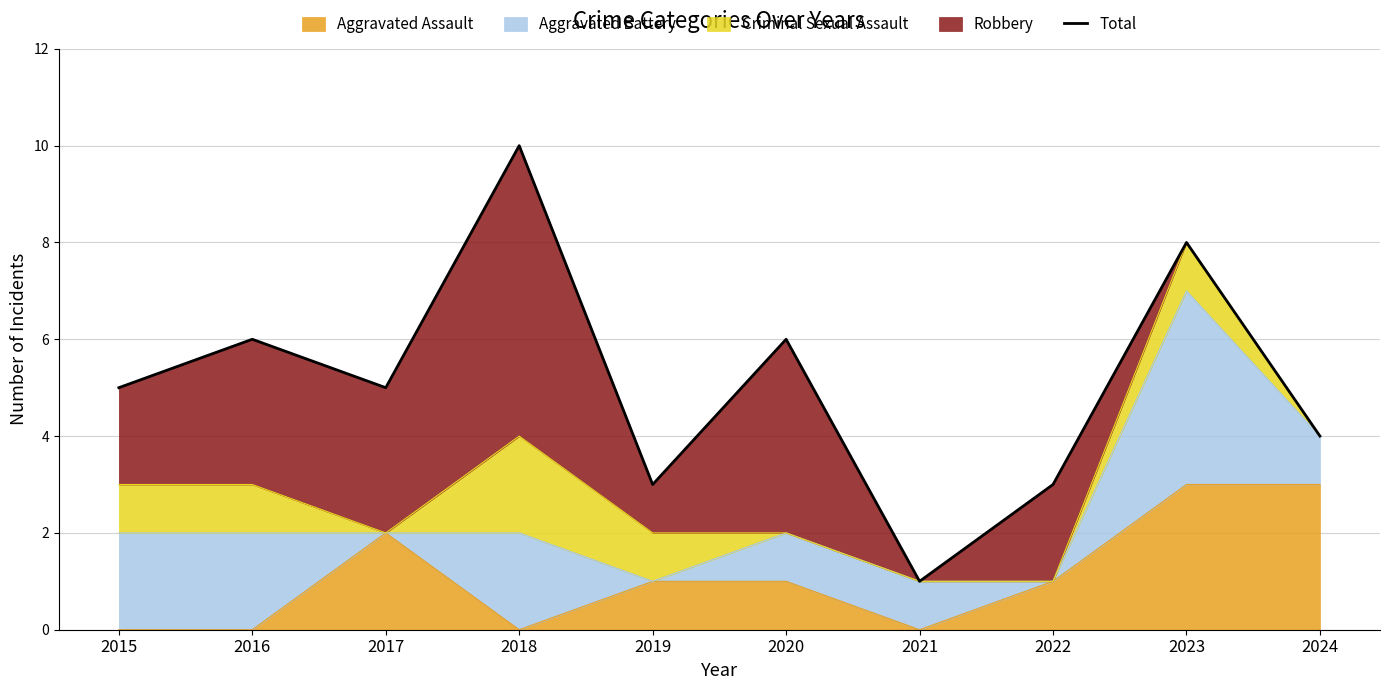

Where is the data nearest to the value 5?

2015